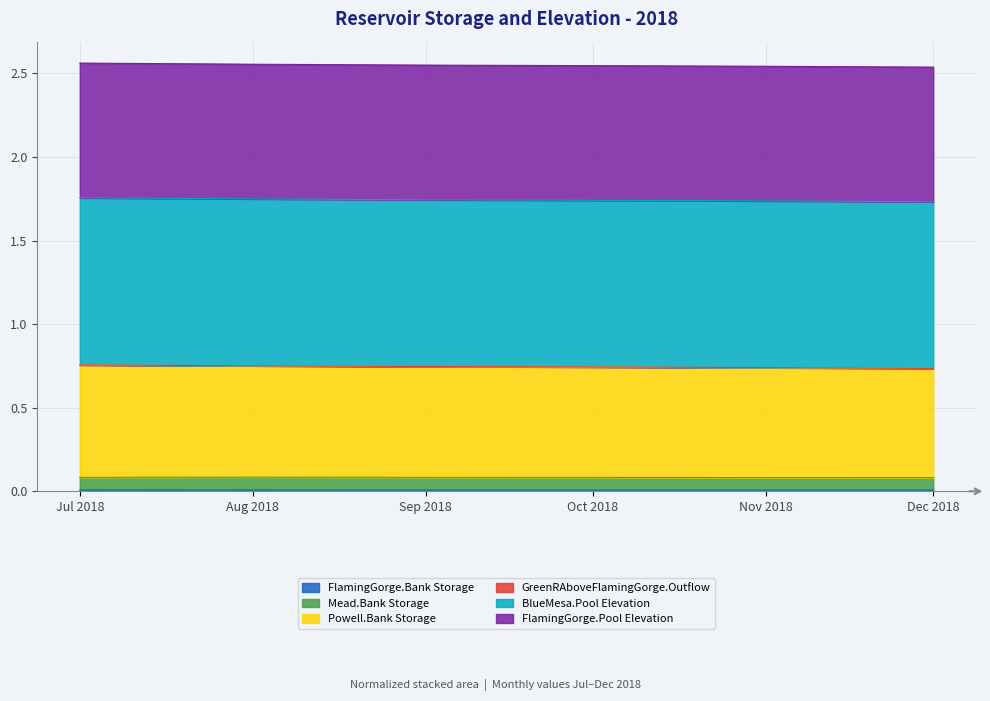

Is it true that Powell.Bank Storage equals 0.6 at Nov 2018?

False